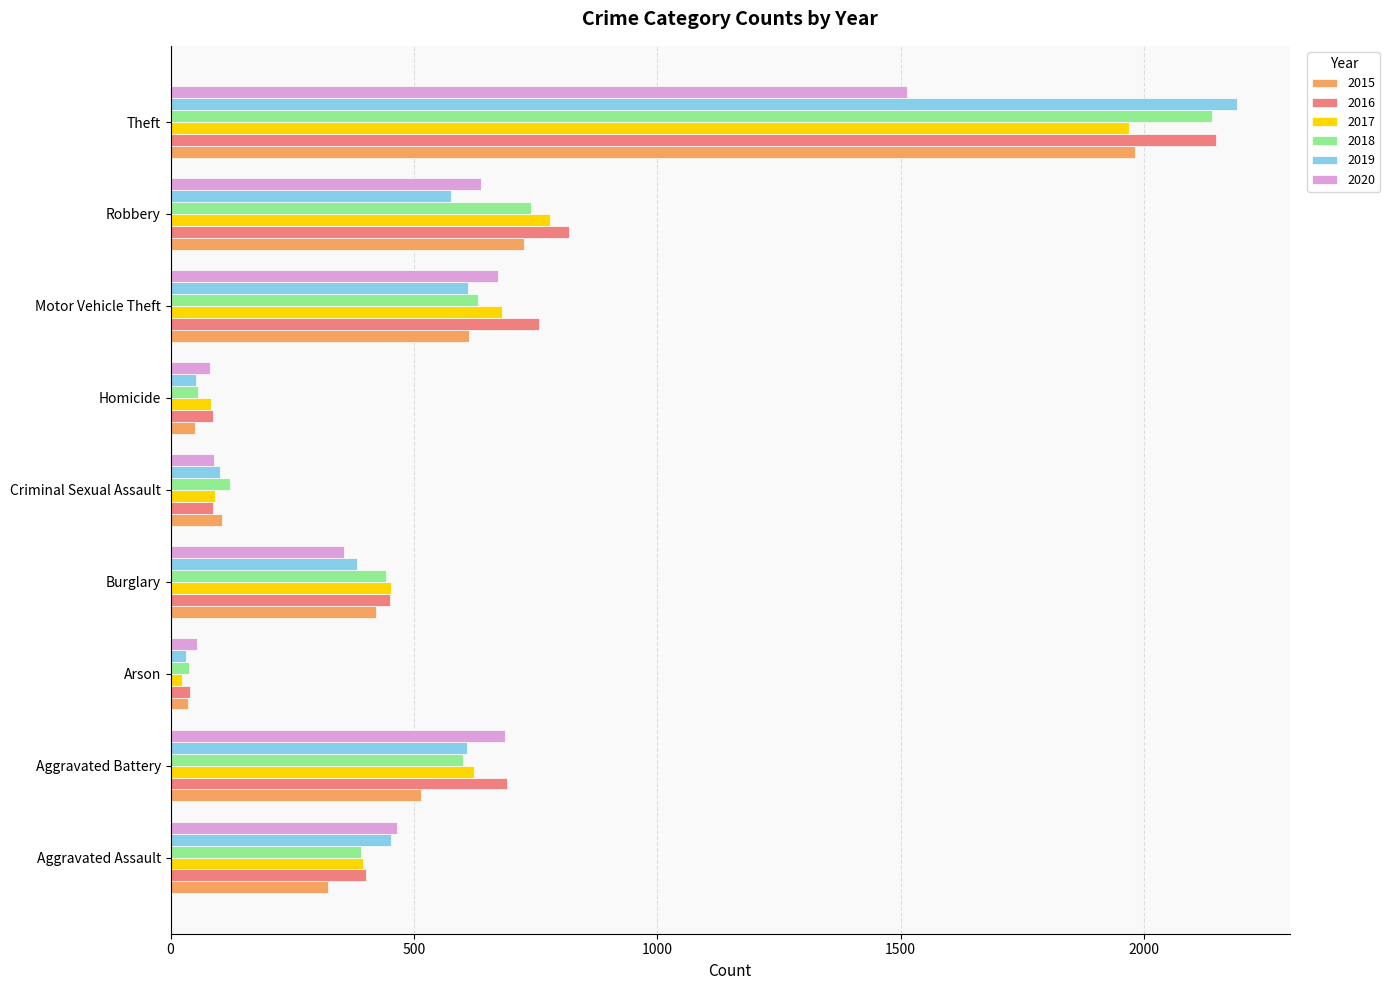

The 2020 series shows 2297 at Theft. True or false?

False